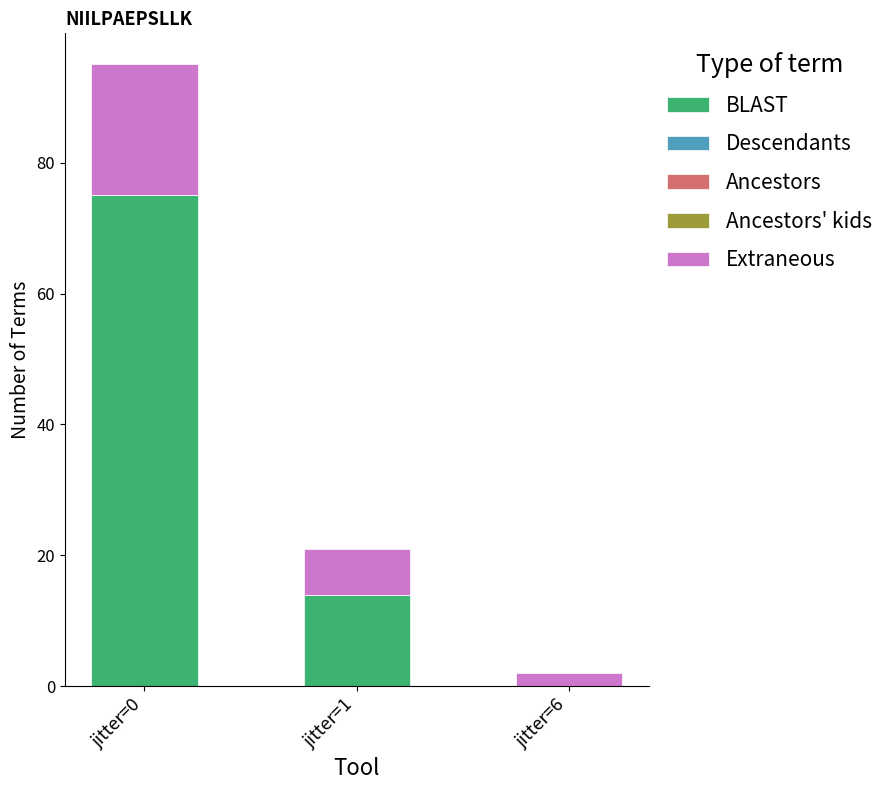

What are all the series names shown in the legend?

BLAST, Descendants, Ancestors, Ancestors' kids, Extraneous